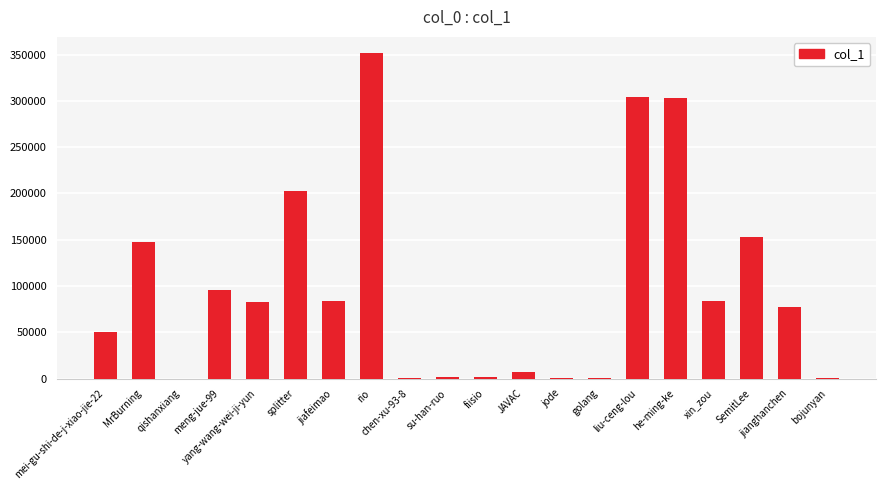

Are the bars horizontal?

No